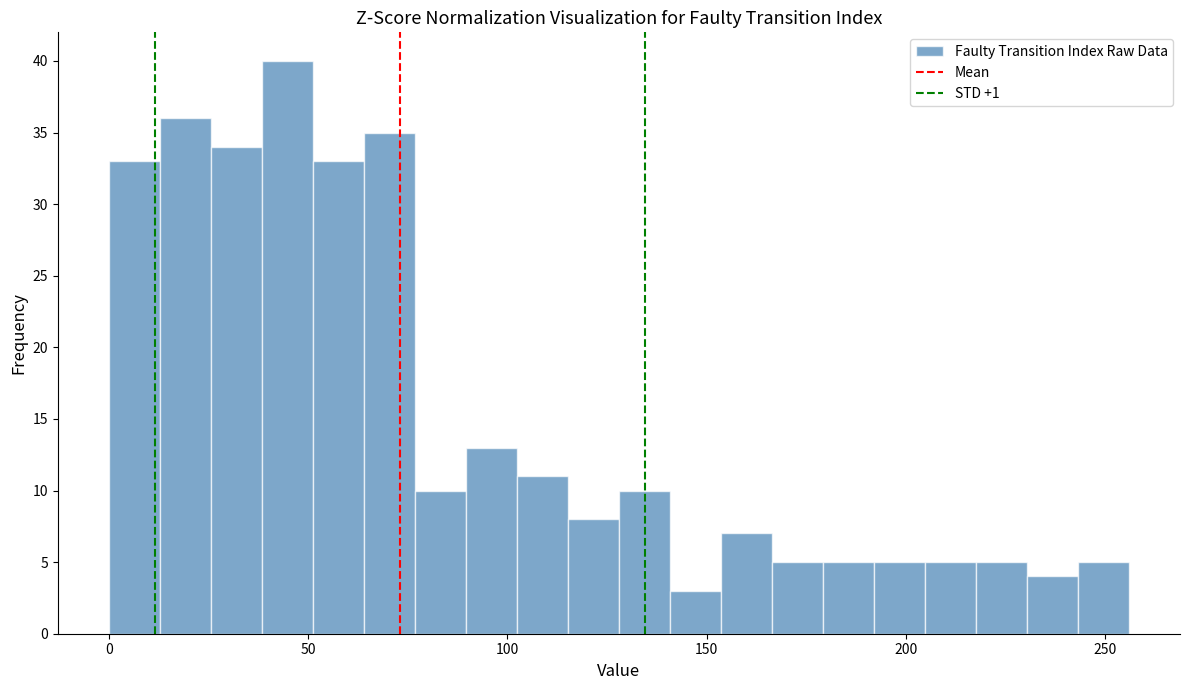

Around what value on the x-axis is the tallest bar? Give the approximate position of its centre, as read against the axis.

45